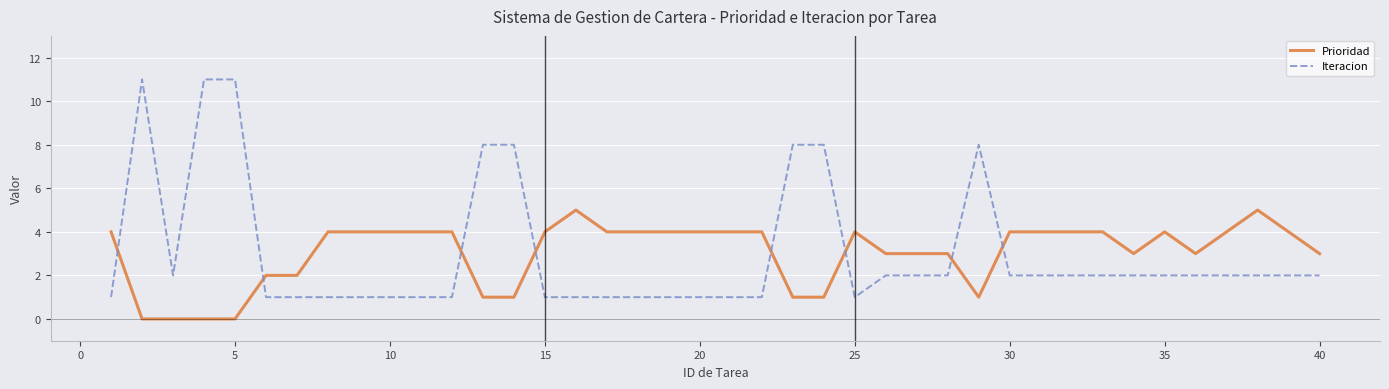

What is the maximum value shown in the chart?

11